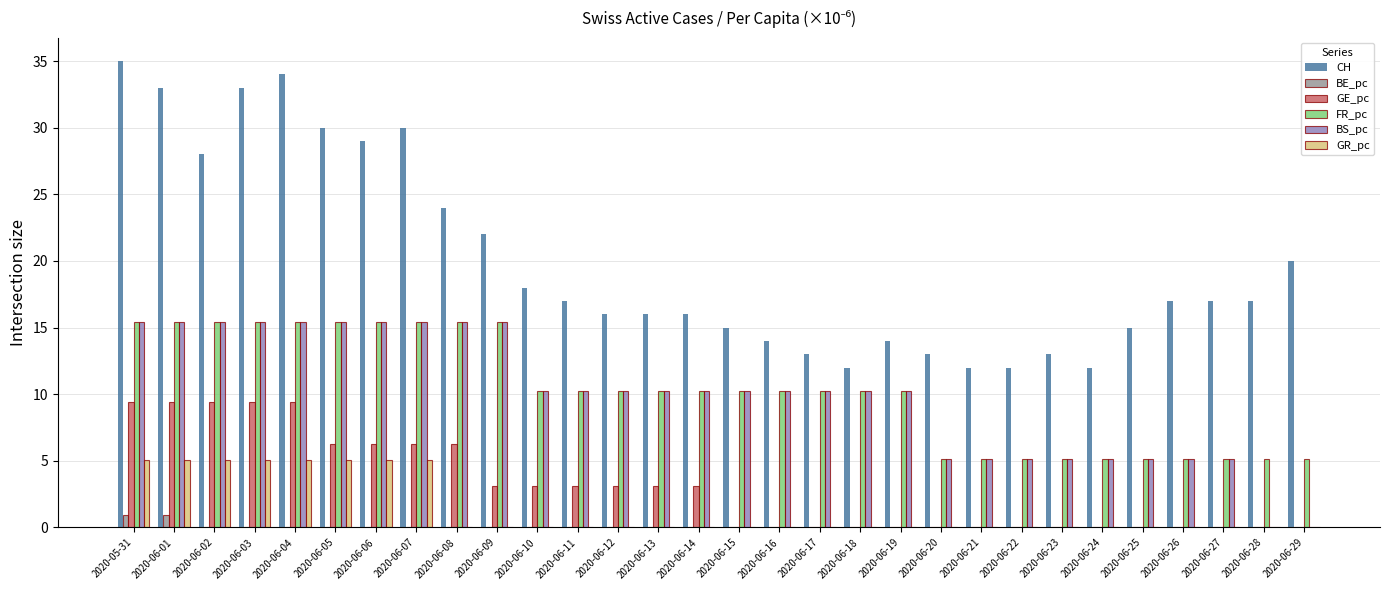

What is the sum of the FR_pc values at 2020-06-10 and 2020-06-09?

25.7